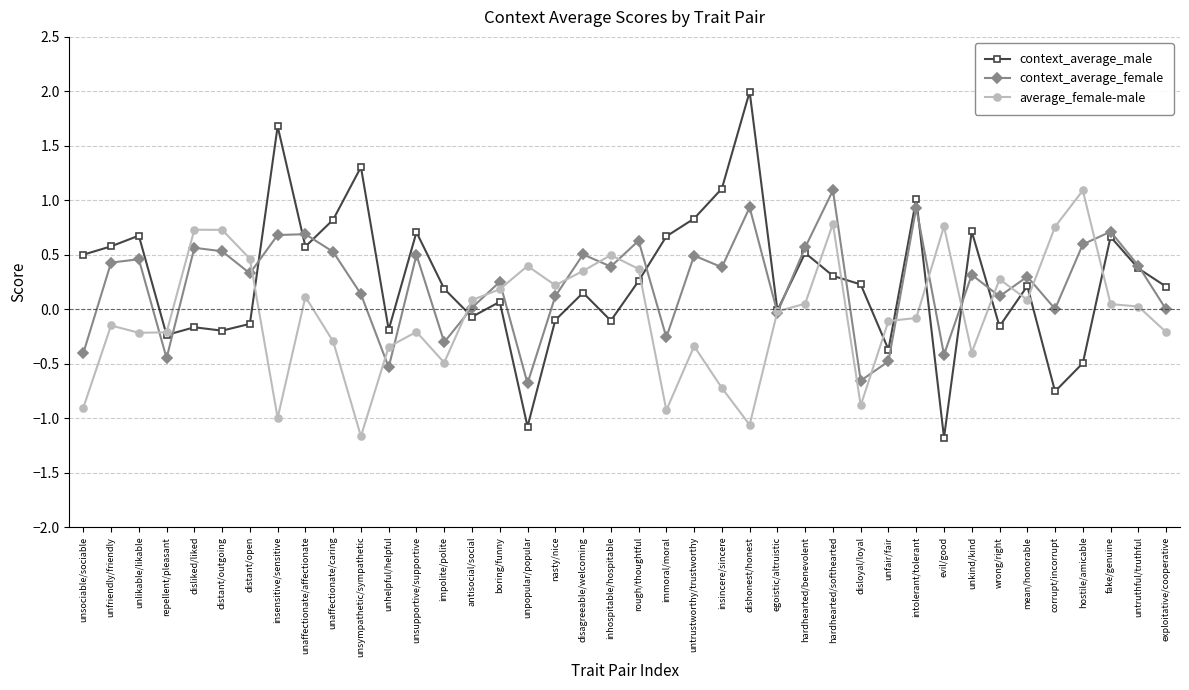

What is the difference between the maximum and second lowest values in the context_average_female series?

1.7